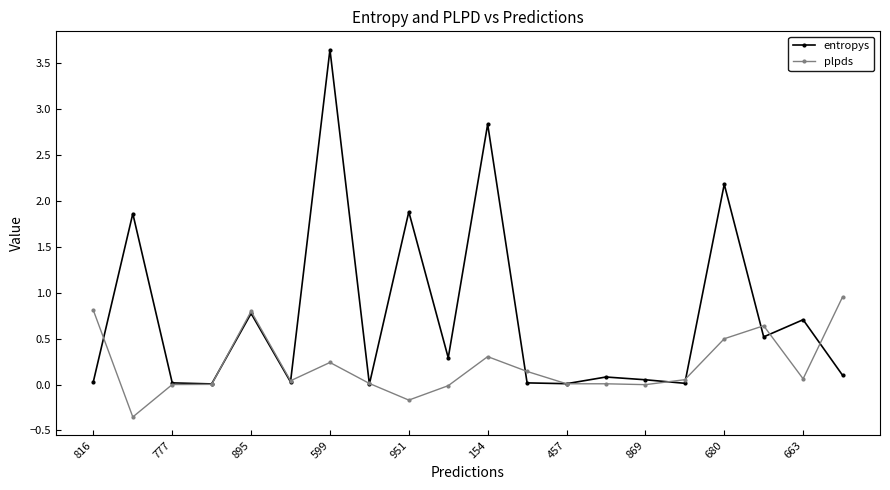

Does the chart display data point markers on the line(s)?

Yes